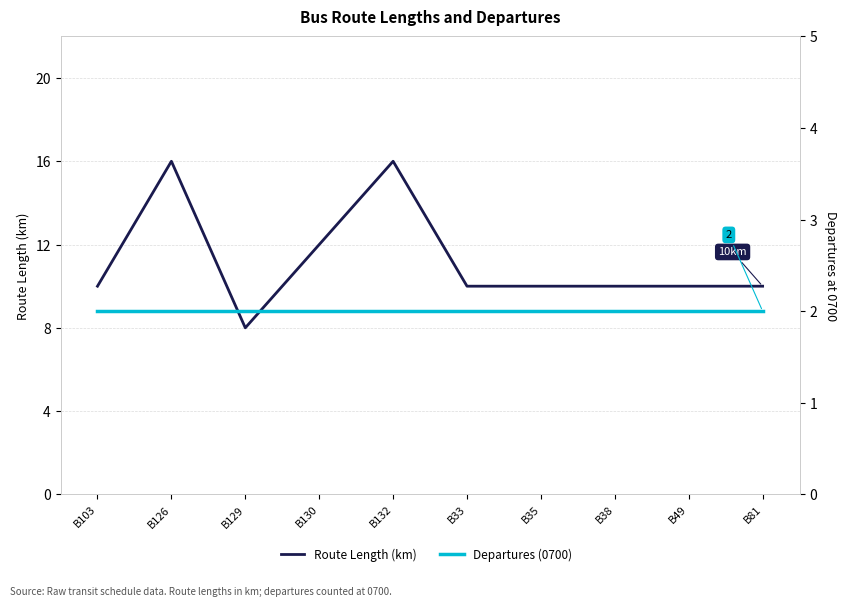

Count the number of data series in this chart.

2